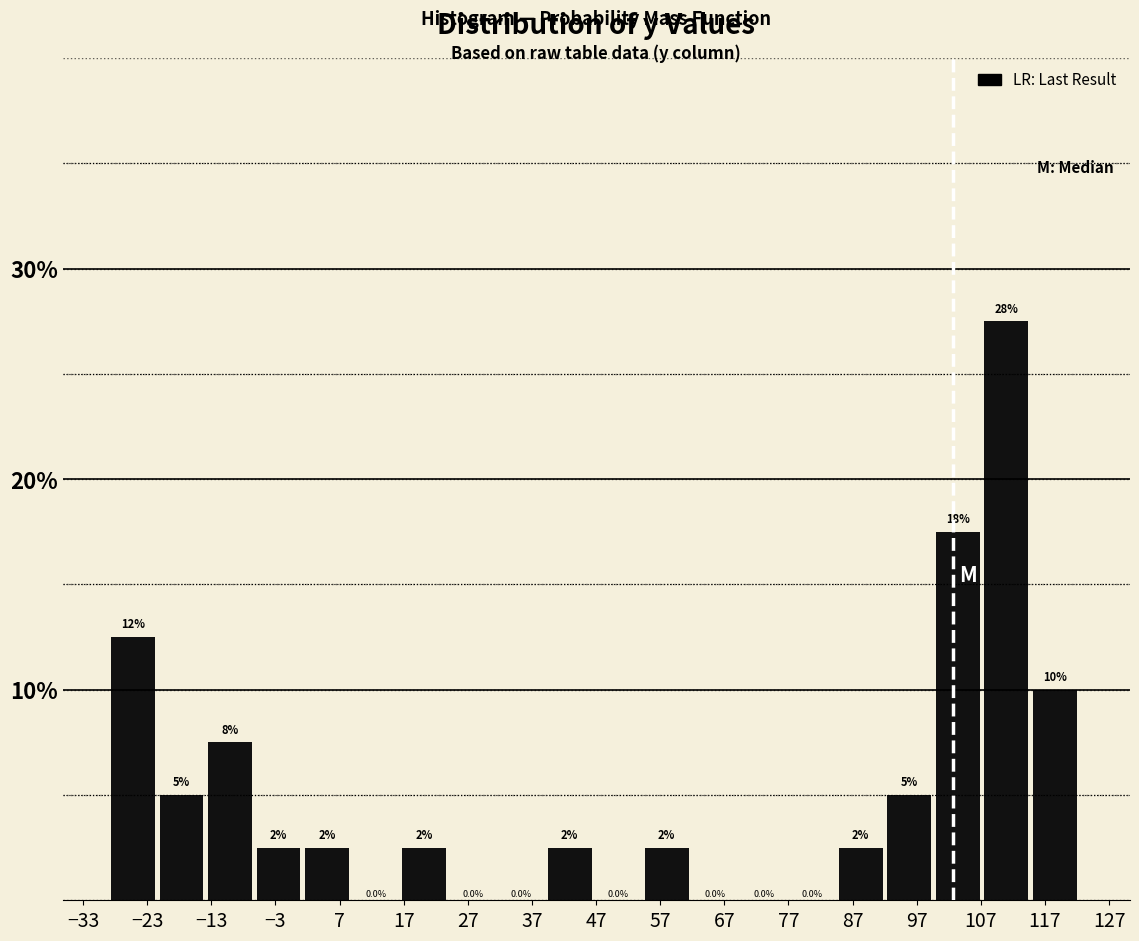

Which range on the x-axis has the tallest bar?

108 to 115